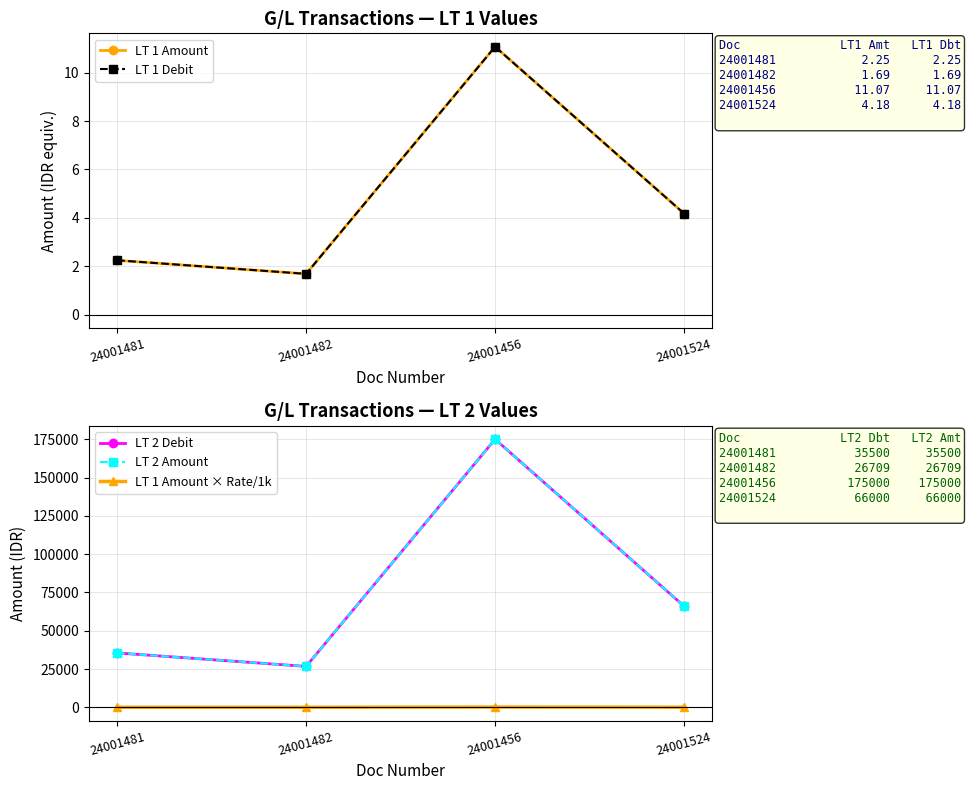

Rank the categories by LT 1 Debit value from highest to lowest.

24001456, 24001524, 24001481, 24001482